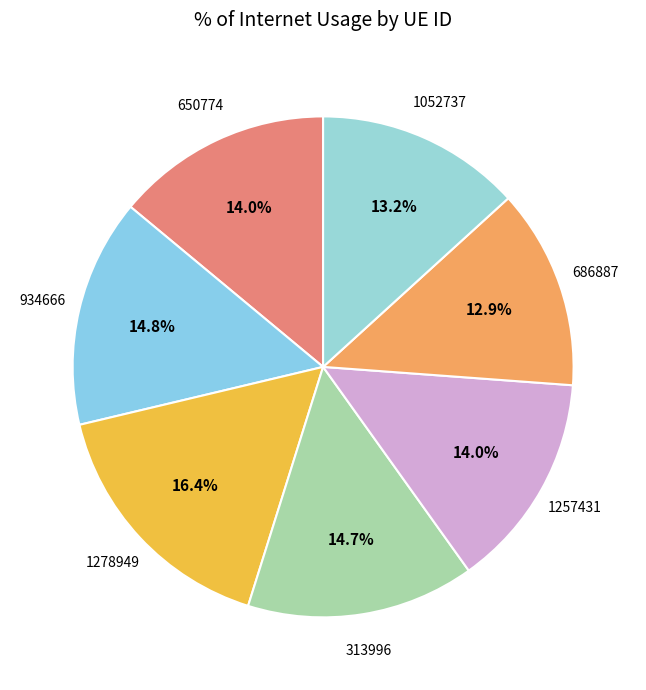

How many segments does this pie chart have?

7